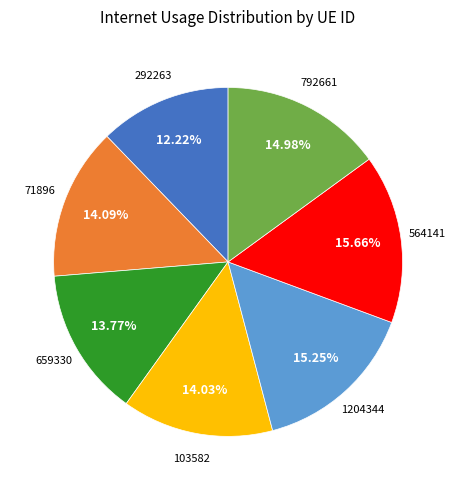

What percentage do 564141 and 659330 together represent?

29.4%